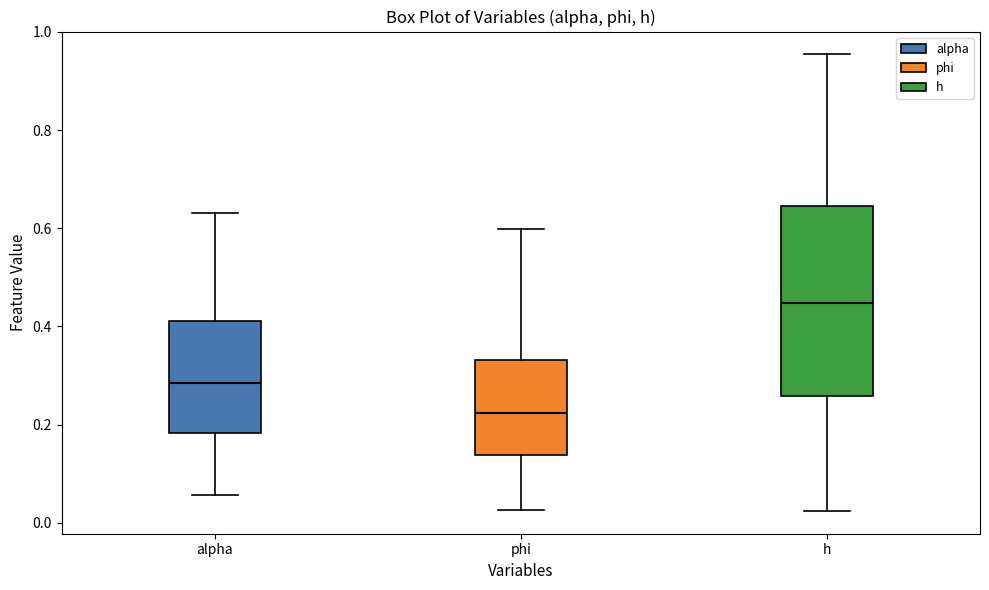

Which box is the tallest, from its lower edge to its upper edge?

h